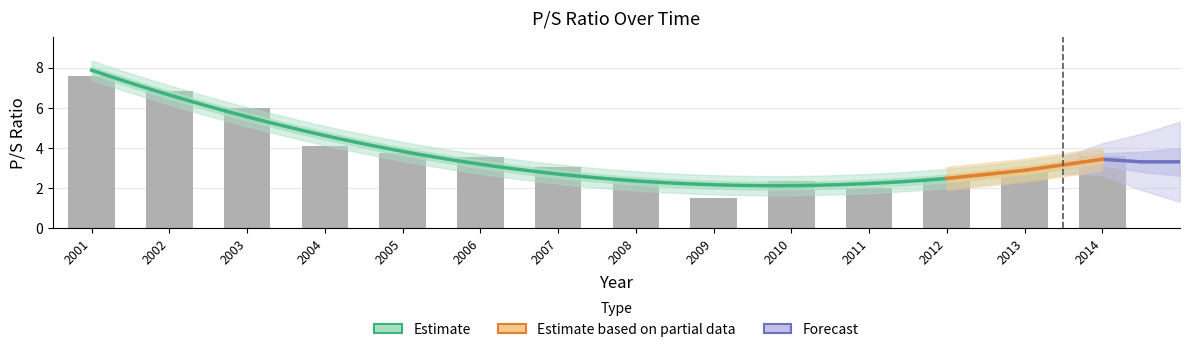

At which category does the chart reach its minimum across all series?

2009